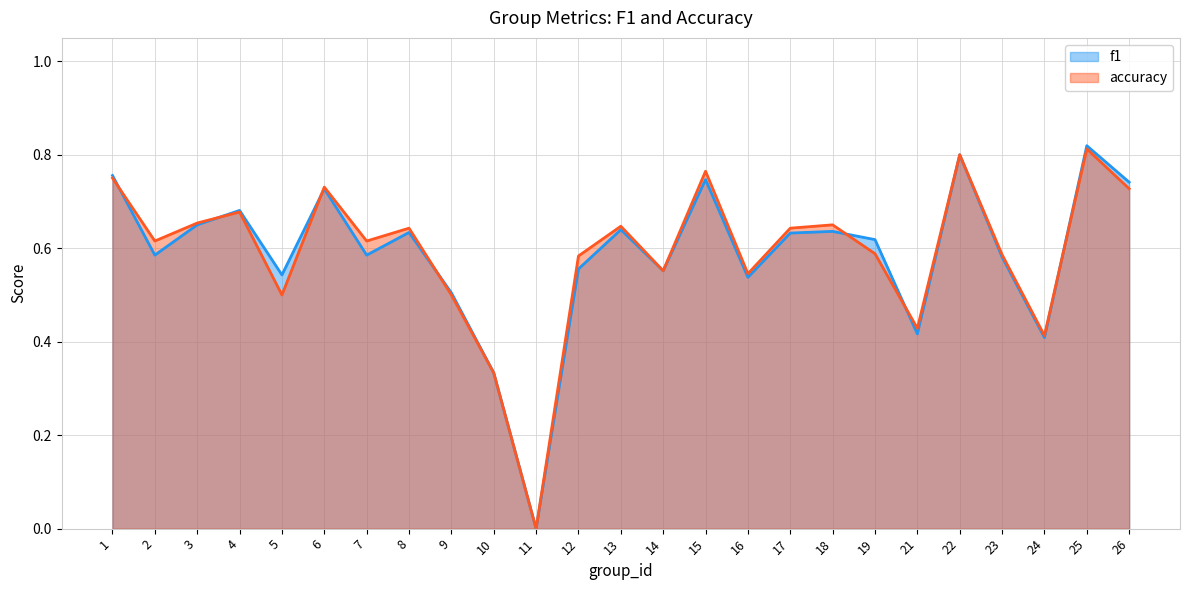

True or false: accuracy and f1 cross at least once.

True